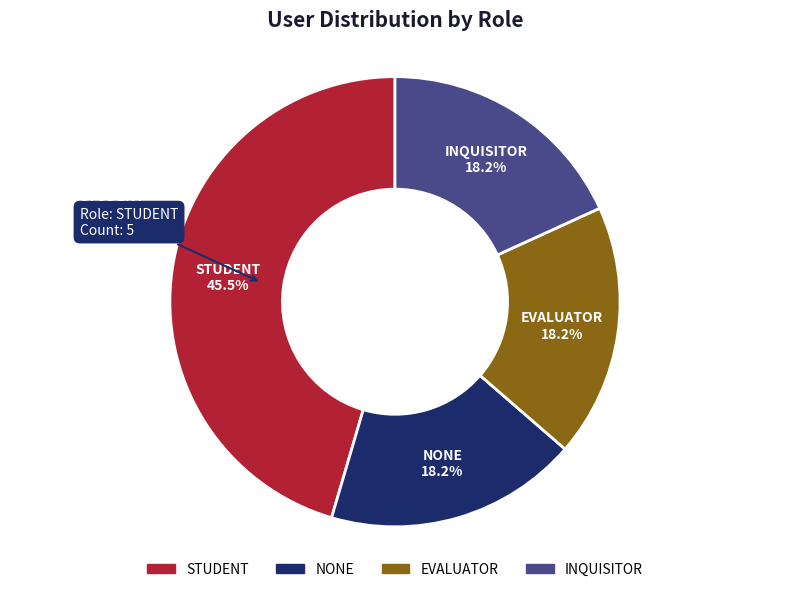

Count the number of slices in the pie.

4